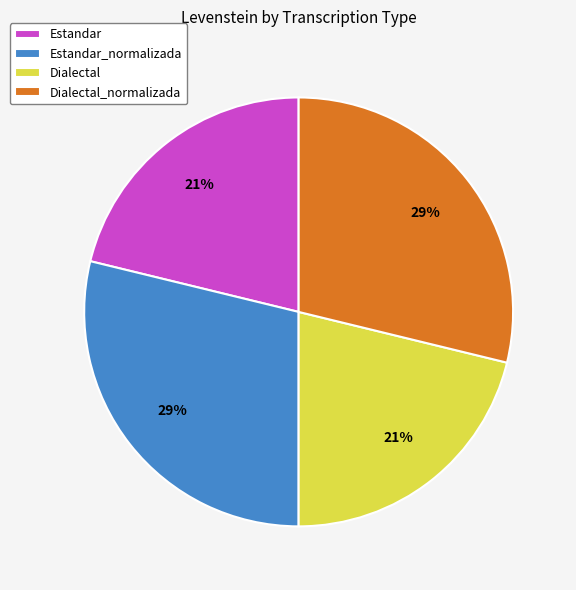

To the nearest percent, what portion does Dialectal_normalizada represent?

29%